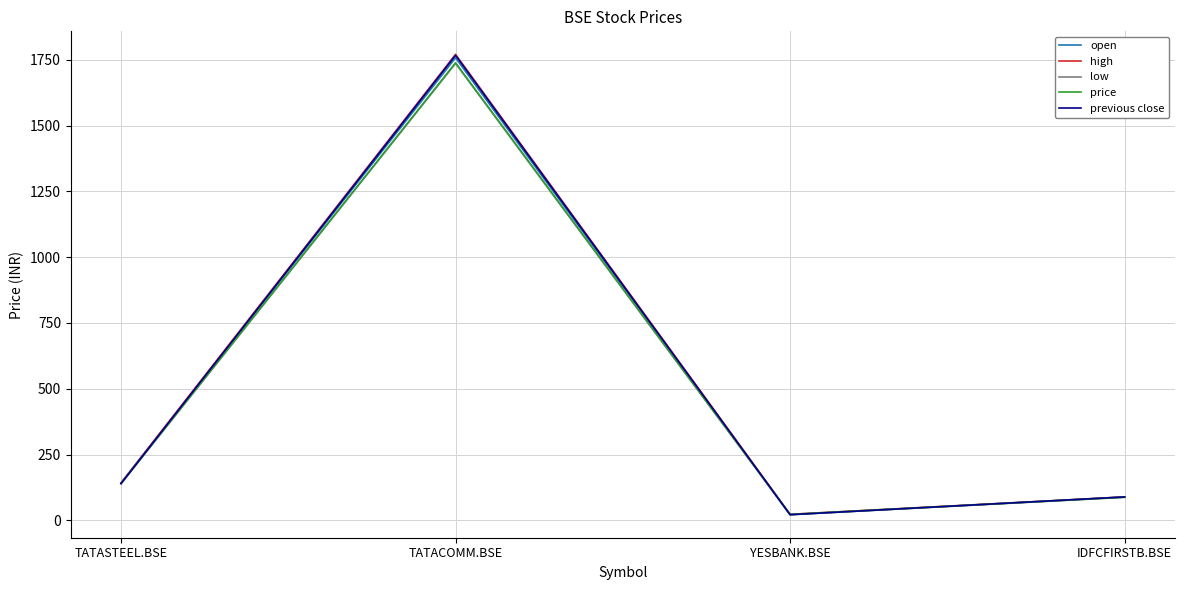

What is the difference between the maximum and second lowest values in the high series?

1681.5